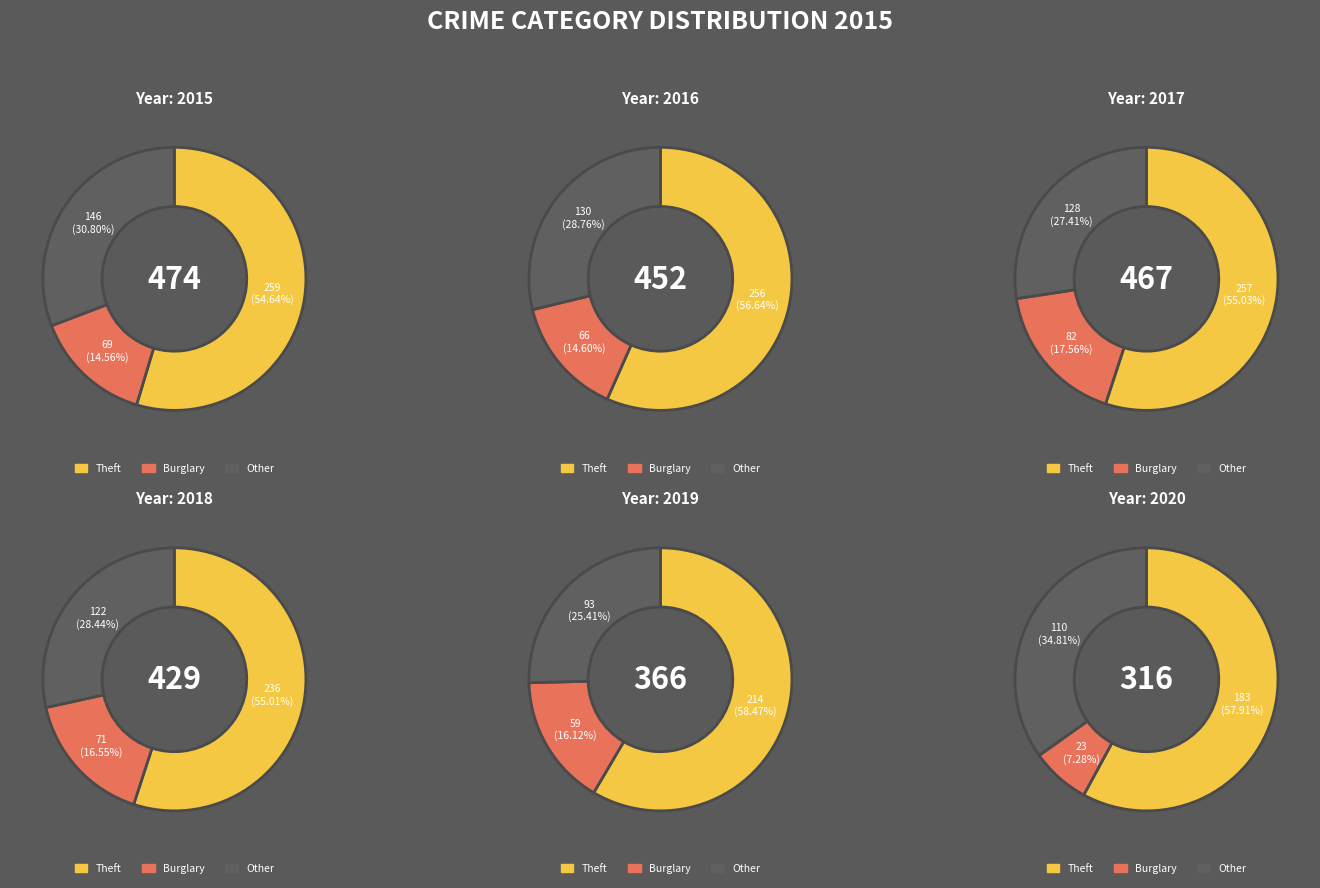

The Criminal Sexual Assault slice represents 11% of the pie. True or false?

False